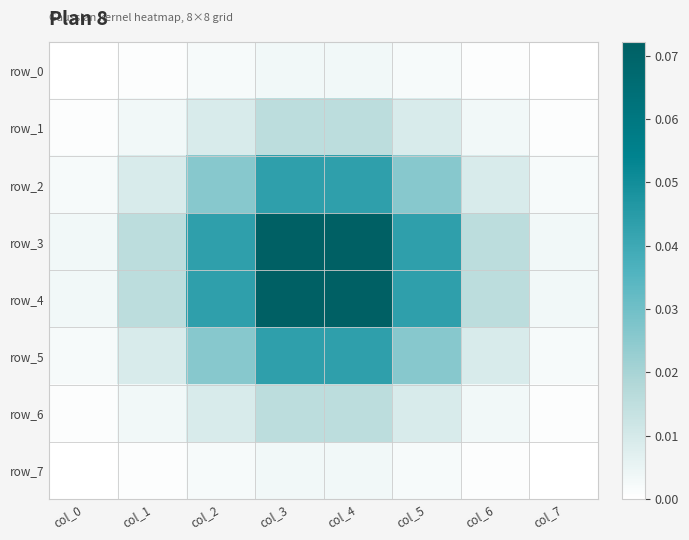

Which series has the largest range (max minus min)?

row_3